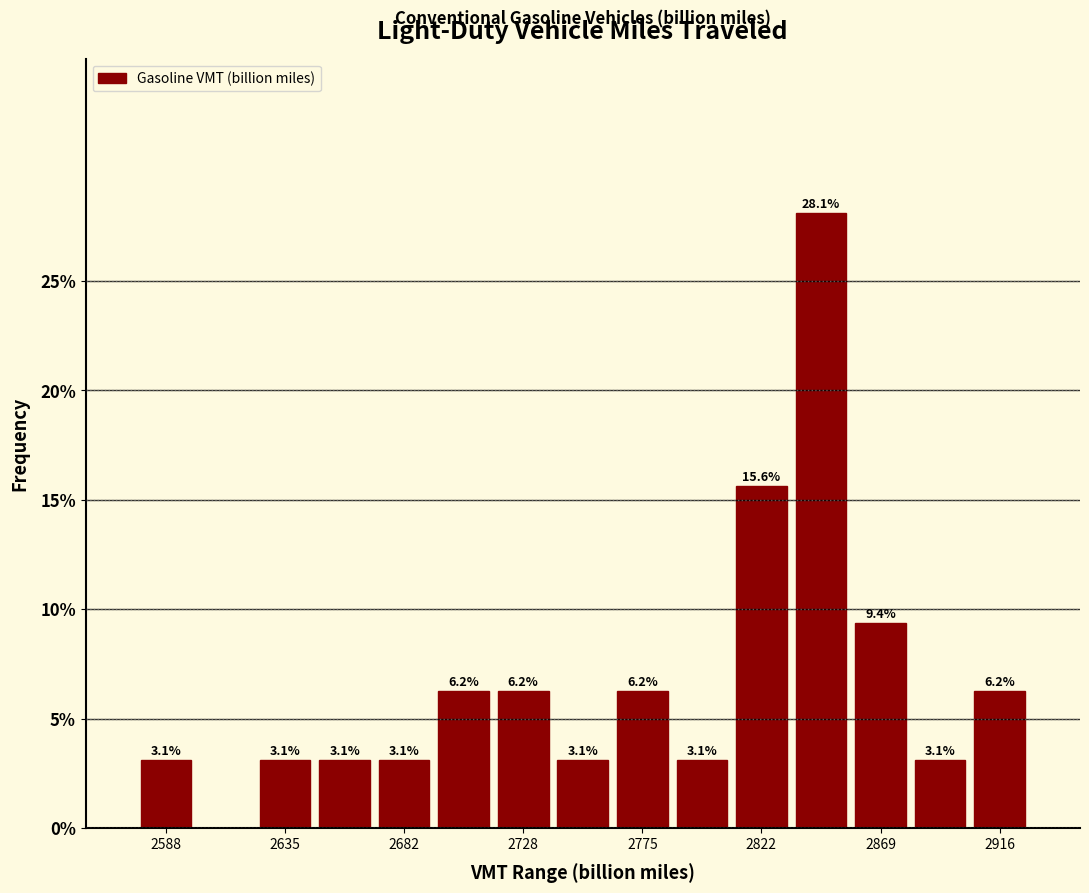

Over which range of the x-axis is the bar tallest?

2835 to 2860